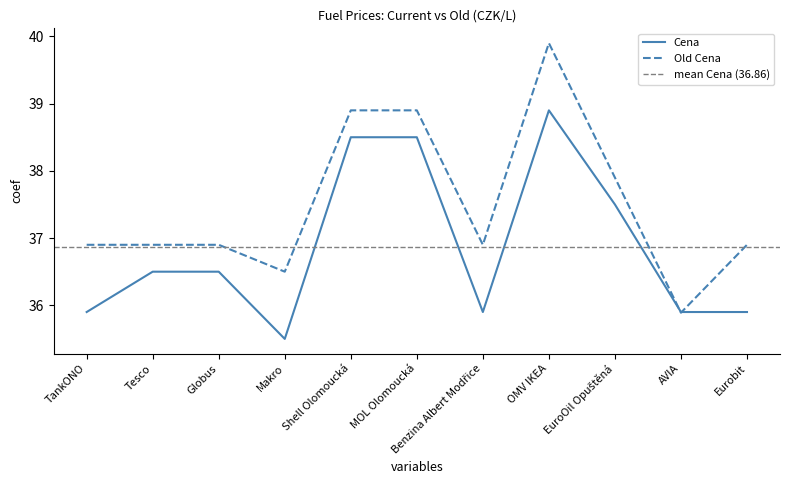

How many intersections are there between Old Cena and Cena?

2